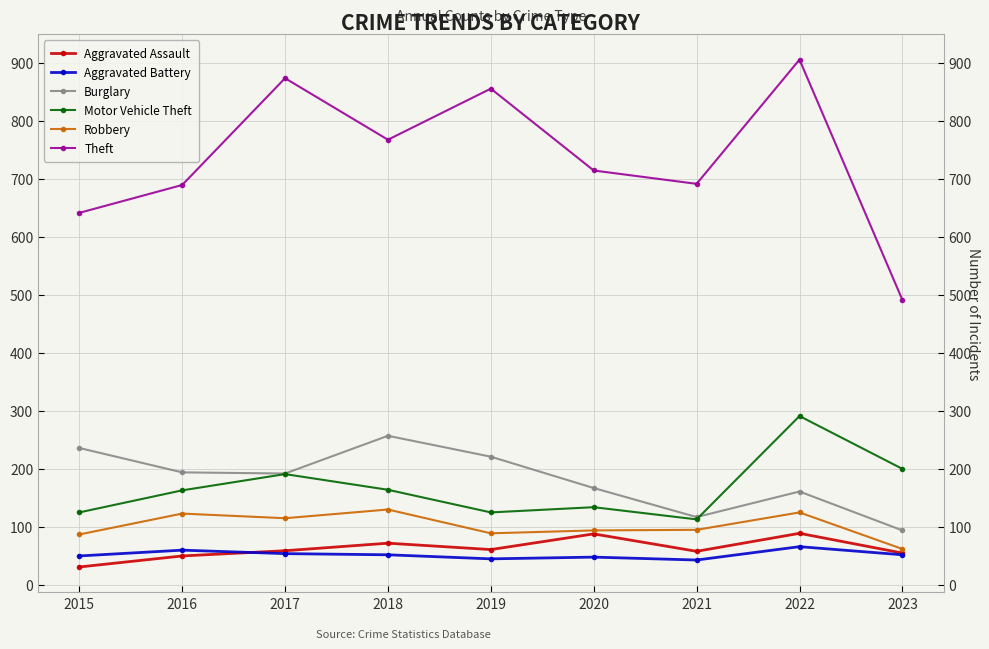

True or false: Robbery and Motor Vehicle Theft intersect in this chart.

False